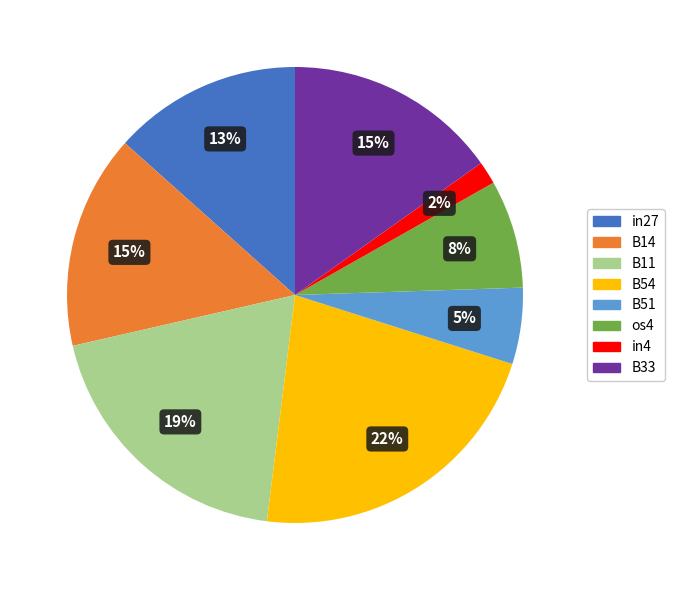

Count the number of slices in the pie.

8